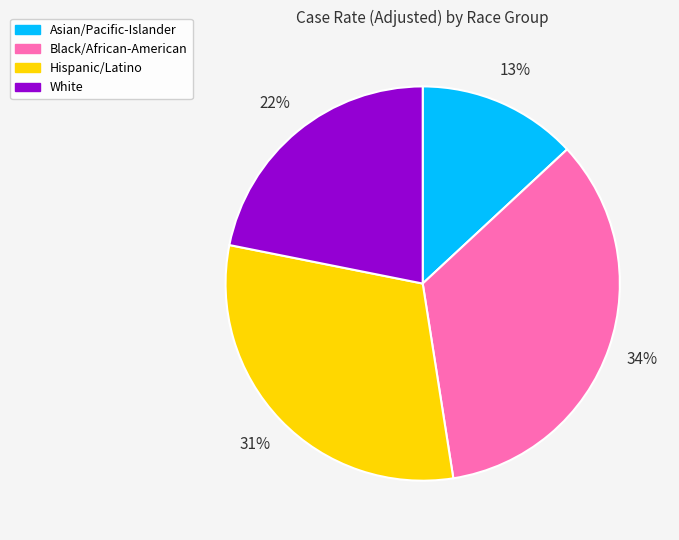

Does White represent more than half of the total?

No